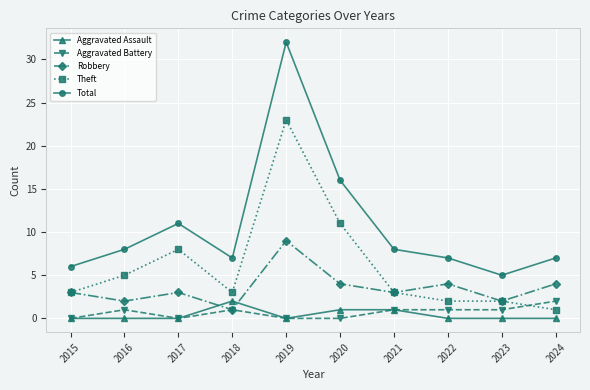

Which series has the largest range (max minus min)?

Total